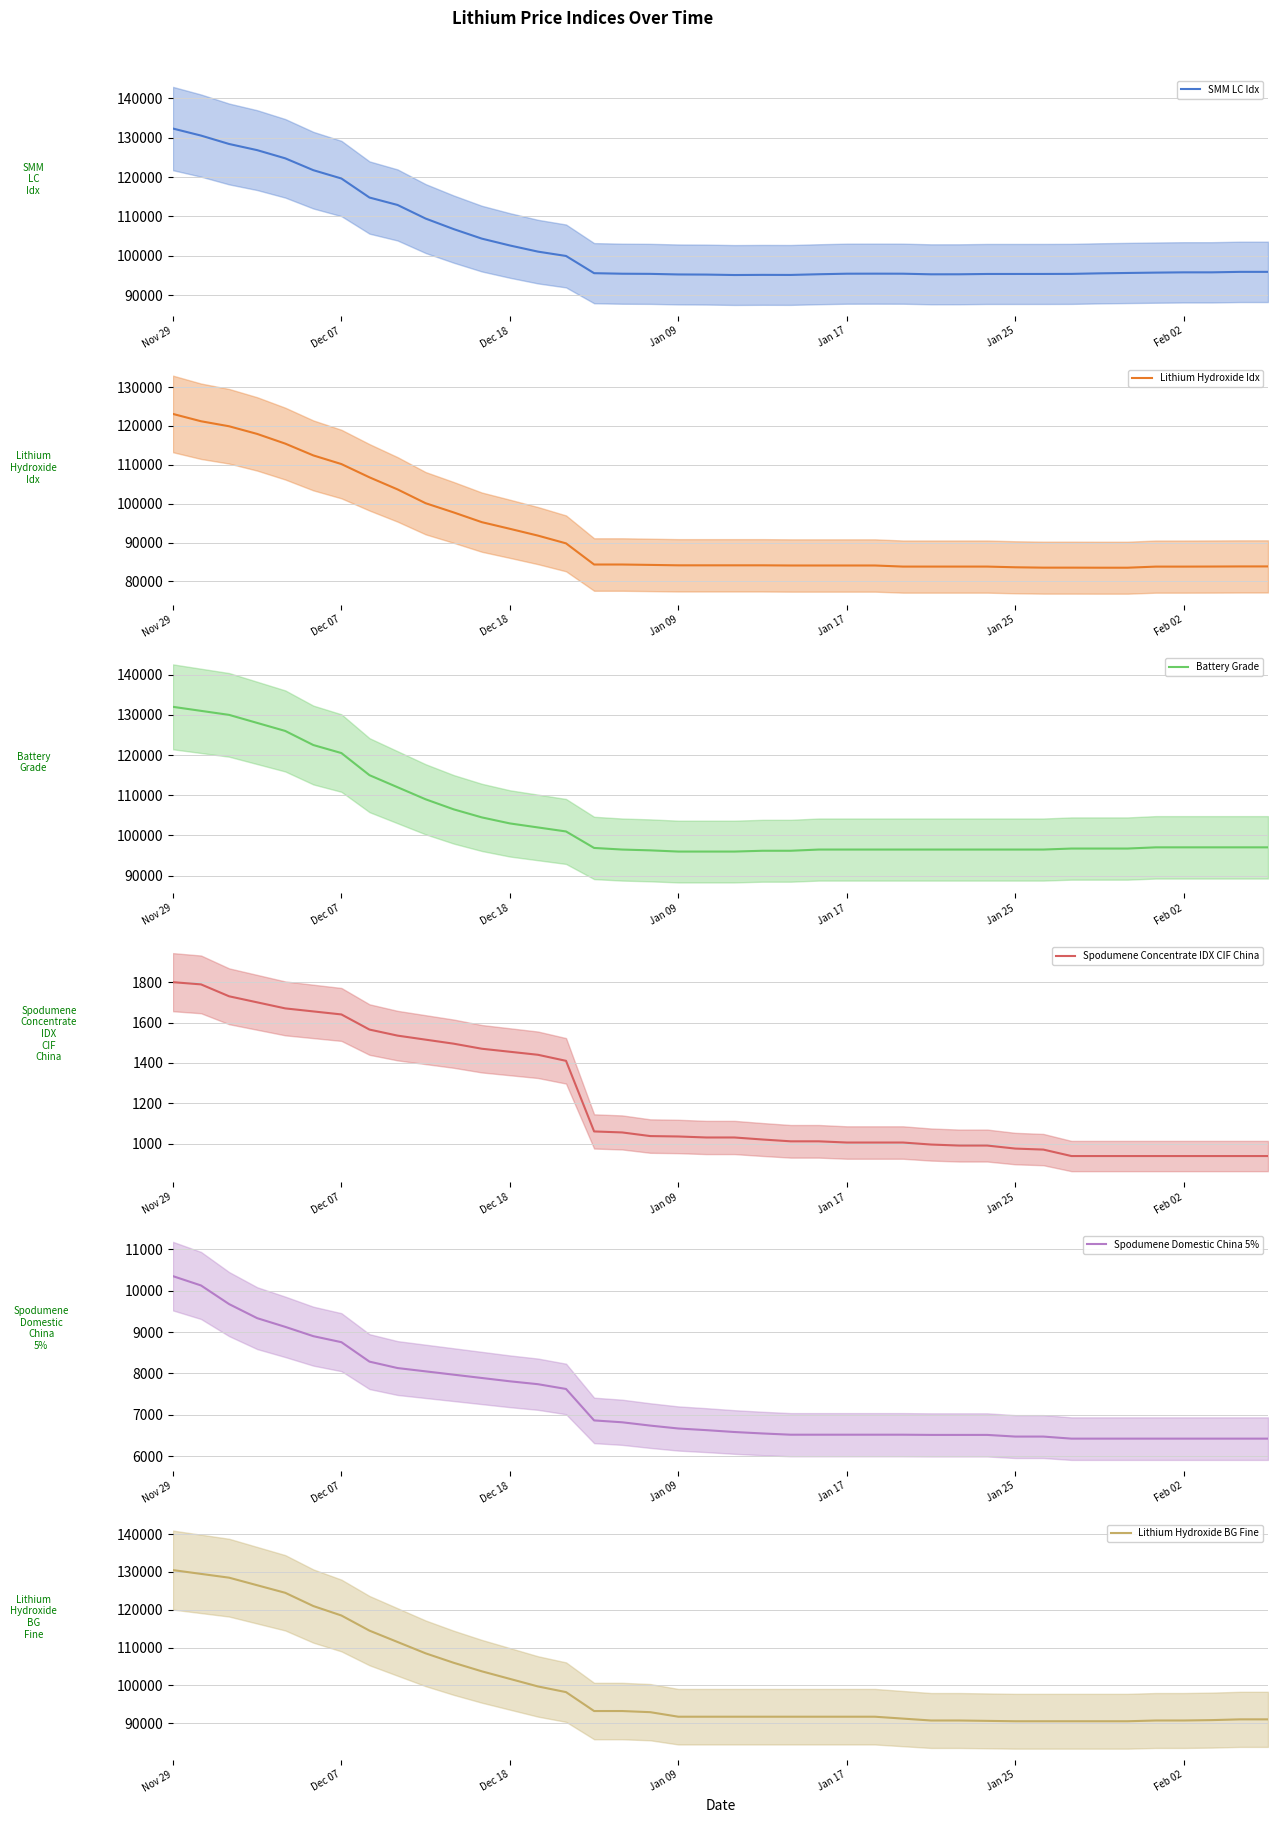

At which category is the sum across all series the highest?

Nov 29